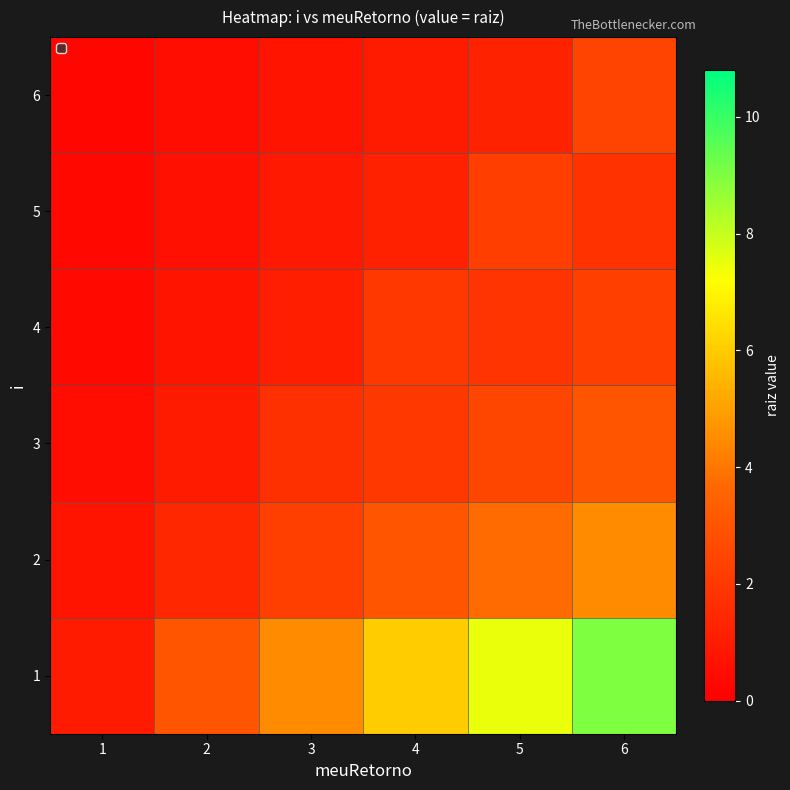

At which category does the chart reach its minimum across all series?

1